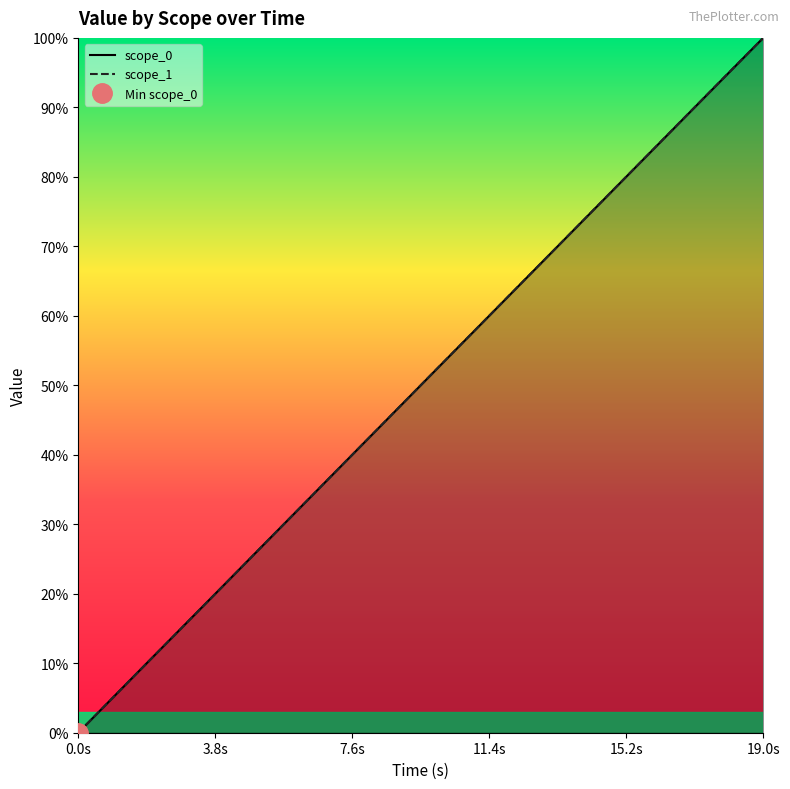

True or false: scope_0 has more than 1 points higher than both neighbors.

False